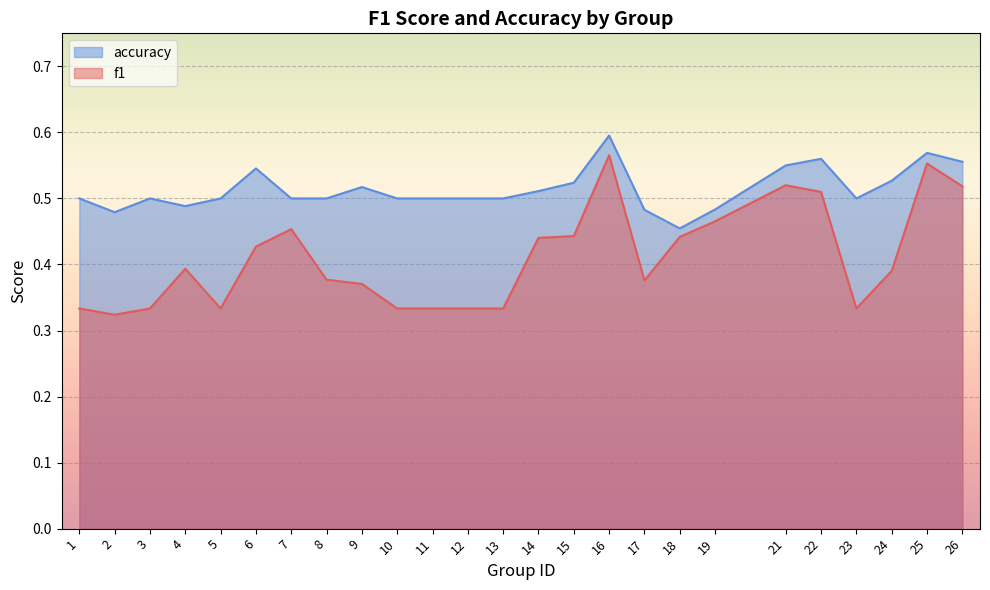

What is the greatest value displayed?

0.6